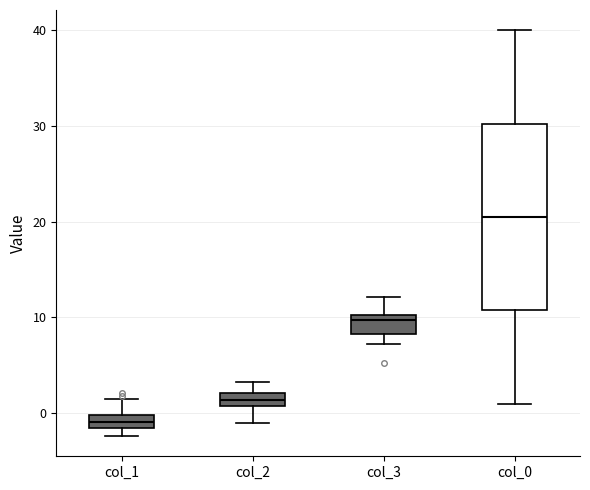

Where is the lower edge of the box for col_1 on the y-axis? The values are not printed on the chart, so give them approximately, as read against the axis.

-2